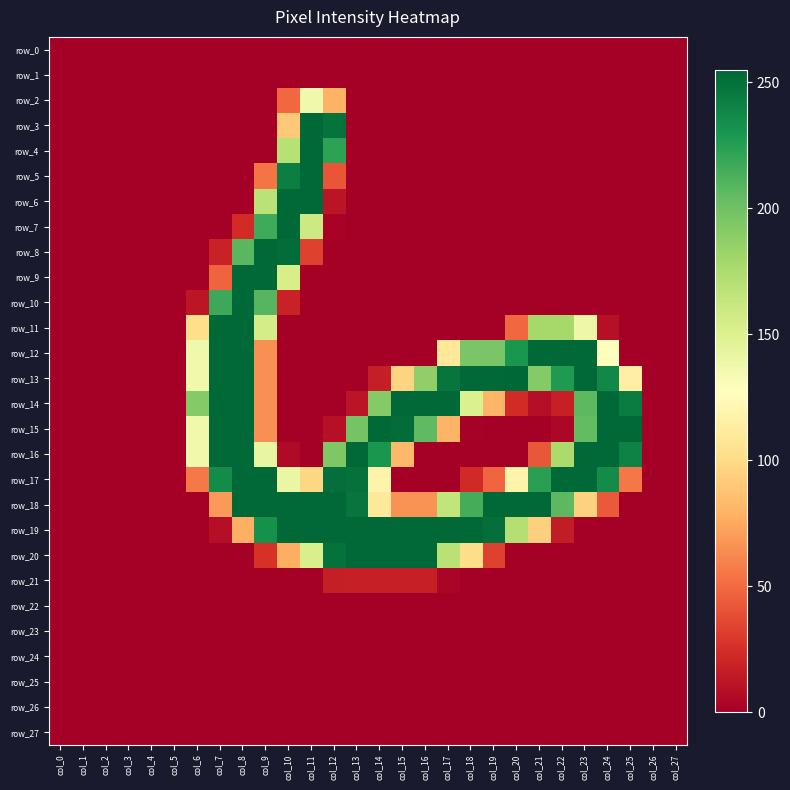

What value does the row_20 series have at col_14, to the nearest 10?

250